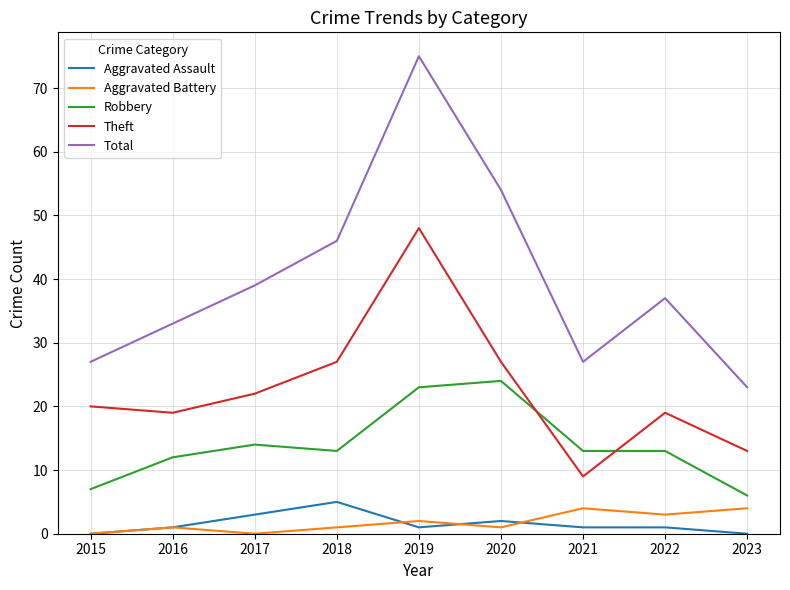

What is the difference between the Theft values at 2021 and 2023?

4